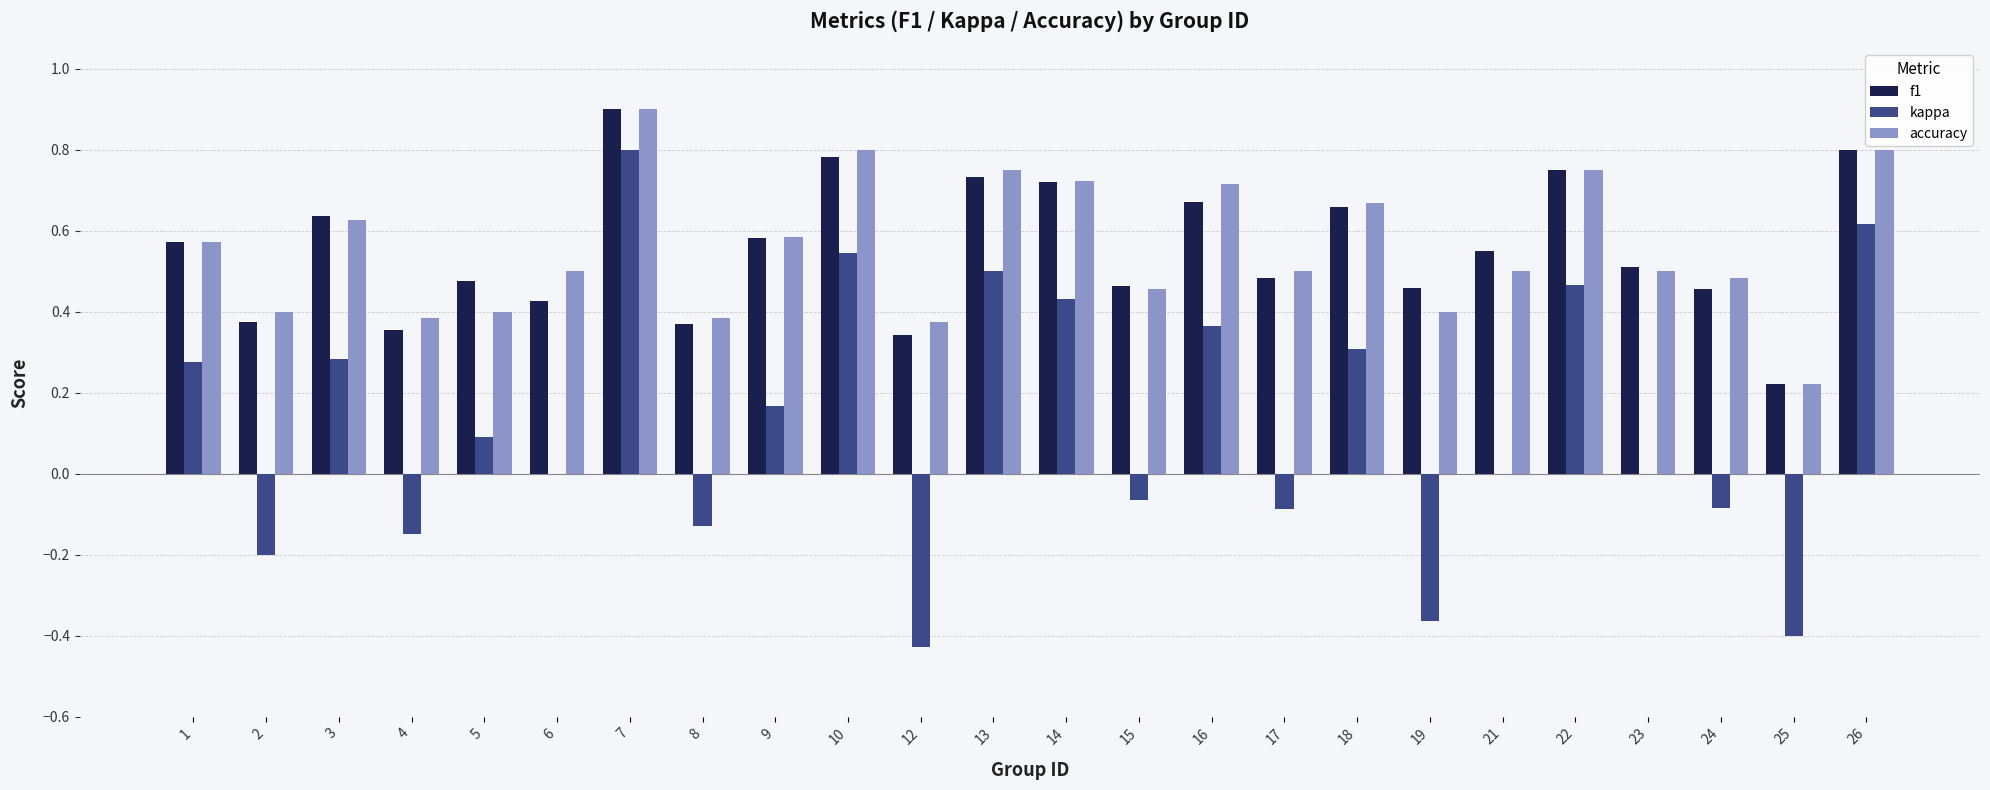

True or false: f1 has a value of 0.1 at 5.

False